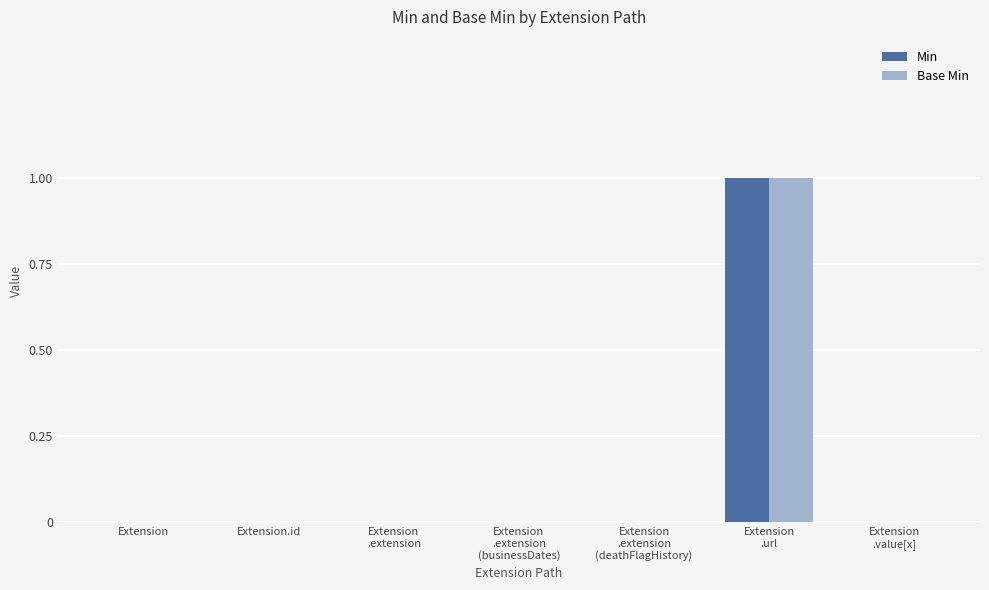

The Base Min series shows 0 at Extension
.extension
(businessDates). True or false?

True